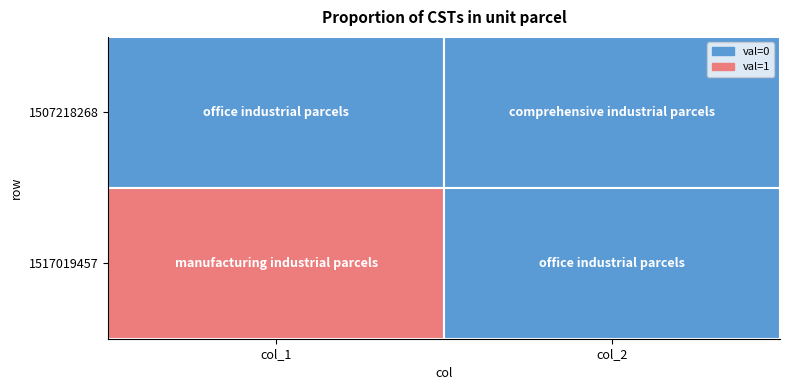

Which series has the largest total across all categories?

1517019457